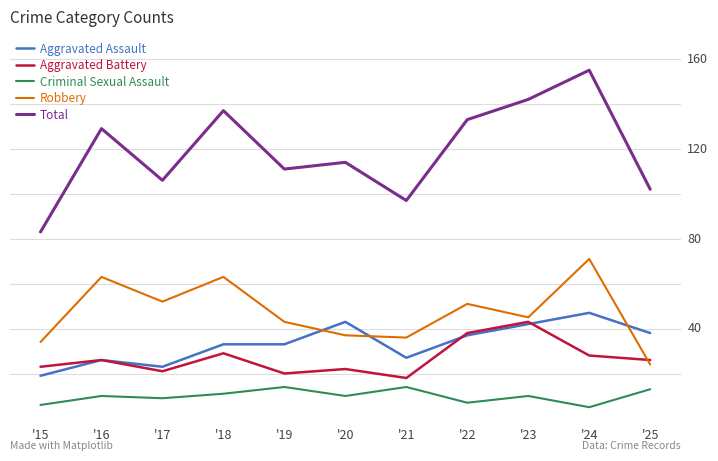

Which series has the largest total across all categories?

Total